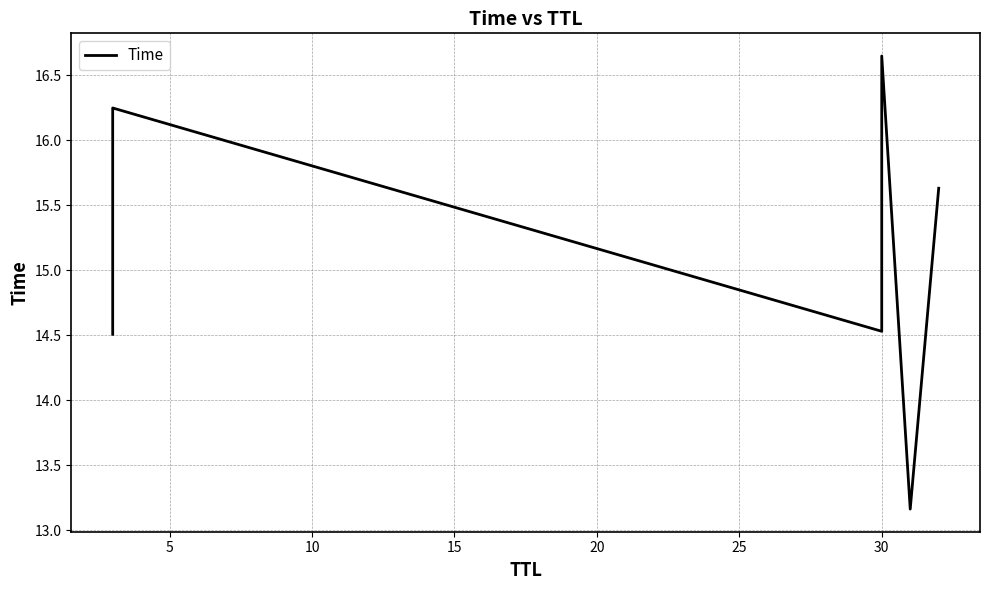

What is the difference between the second highest and minimum values?

3.1